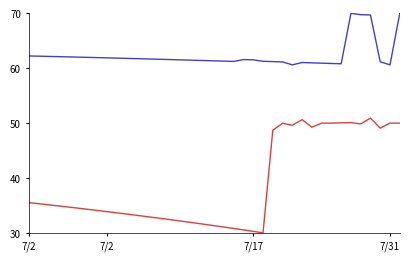

Does the chart display data point markers on the line(s)?

No